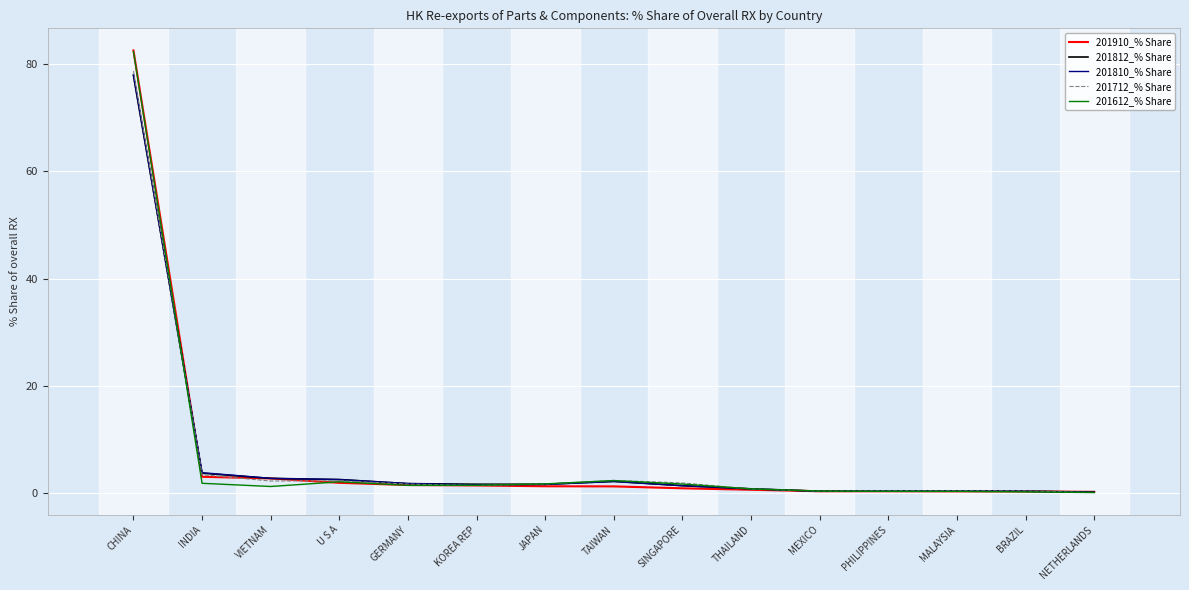

At how many categories does at least one series exceed 75?

1